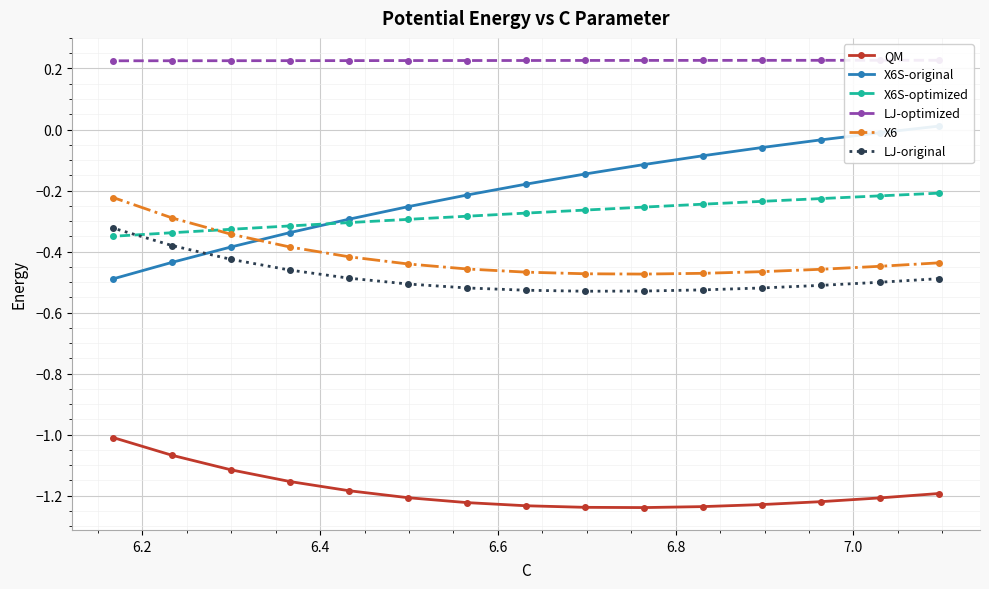

Is this an area chart (filled region under the line)?

No